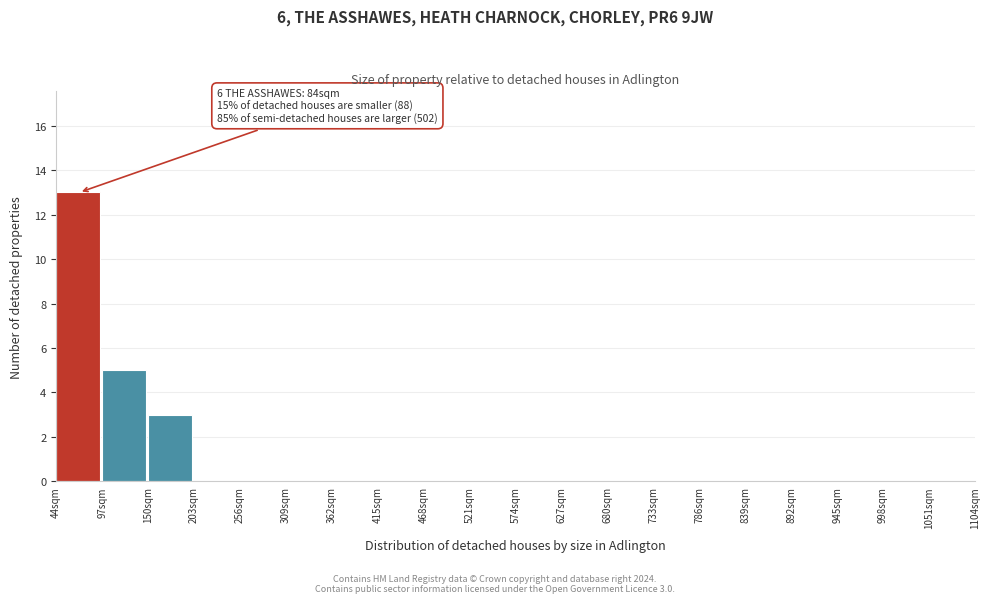

Which range on the x-axis has the tallest bar?

44 to 97